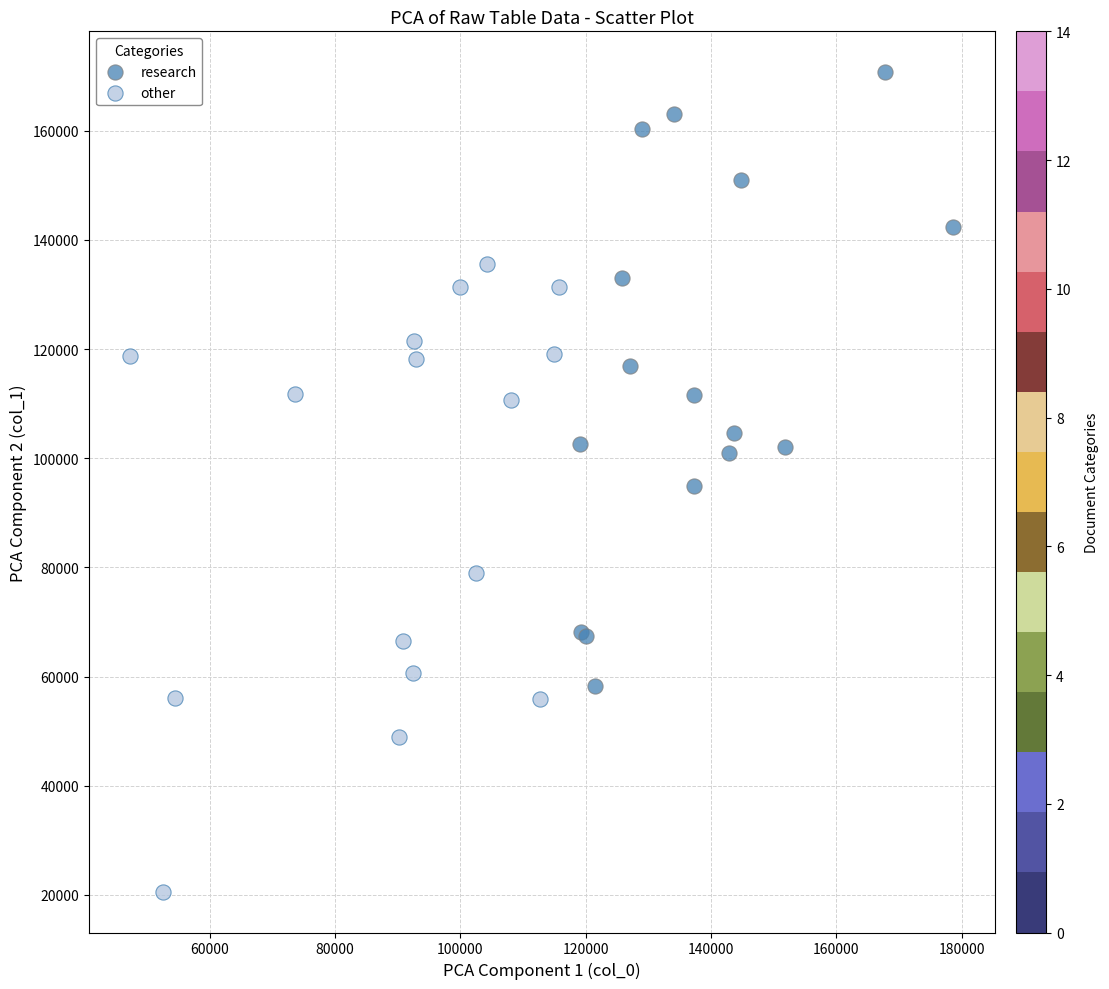

Which series reaches the maximum Y coordinate?

research